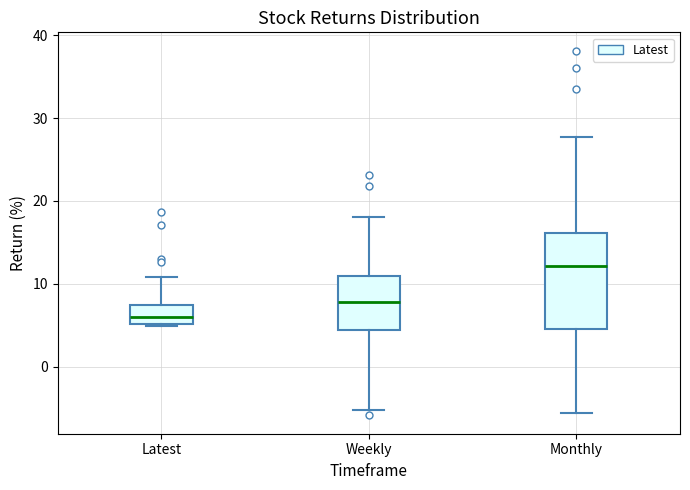

Reading left to right, read every box against the y-axis: the position of its median line, the range the box covers, and the ends of its whiskers. The values are not printed on the chart, so give them approximately, as read against the axis.

Latest: median 6, box 5 to 7, whiskers 5 to 11
Weekly: median 8, box 4 to 11, whiskers -5 to 18
Monthly: median 12, box 5 to 16, whiskers -6 to 28